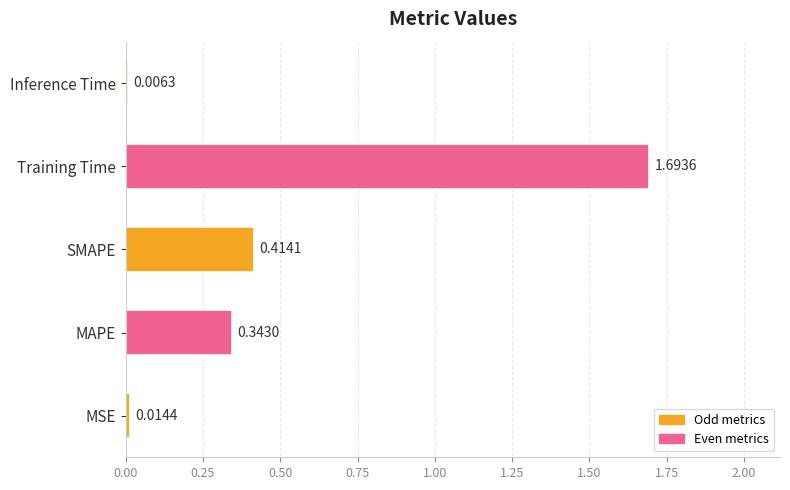

Between MAPE and SMAPE, which is larger?

SMAPE